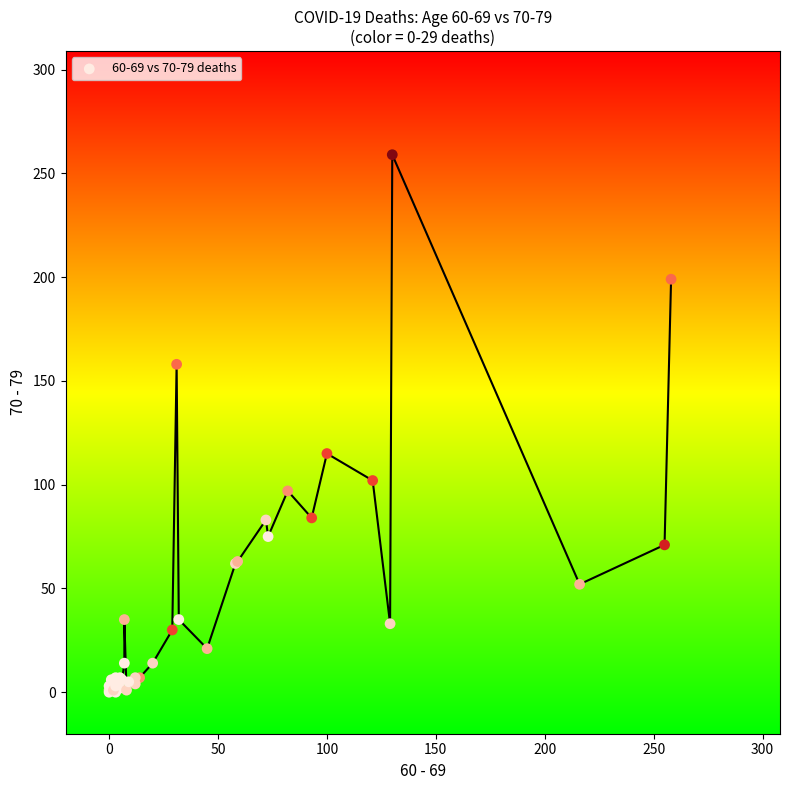

What Y value in the scatter plot is closest to 129?

115